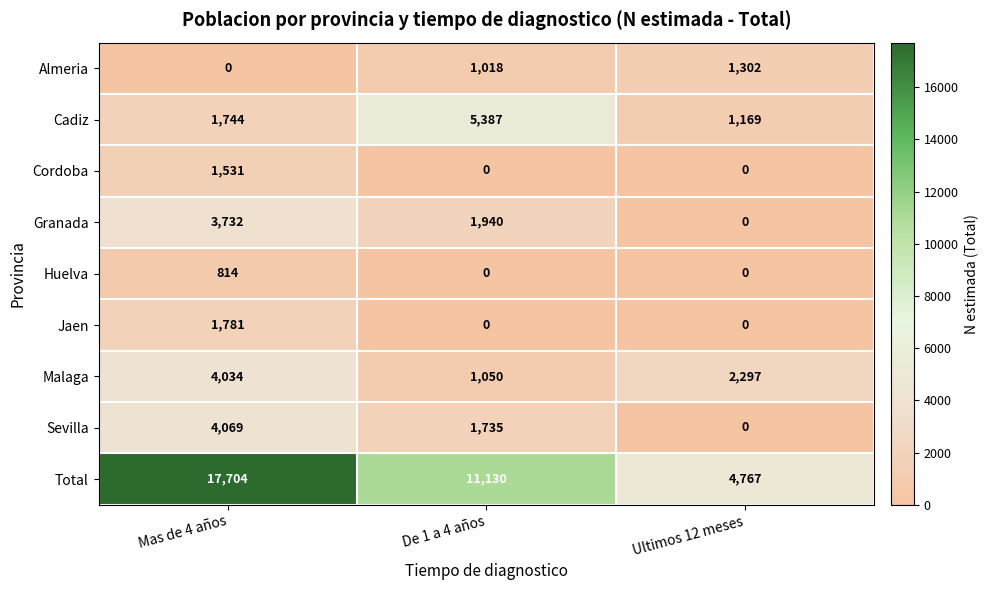

What is the spread (max minus min) of values at De 1 a 4 años?

11130